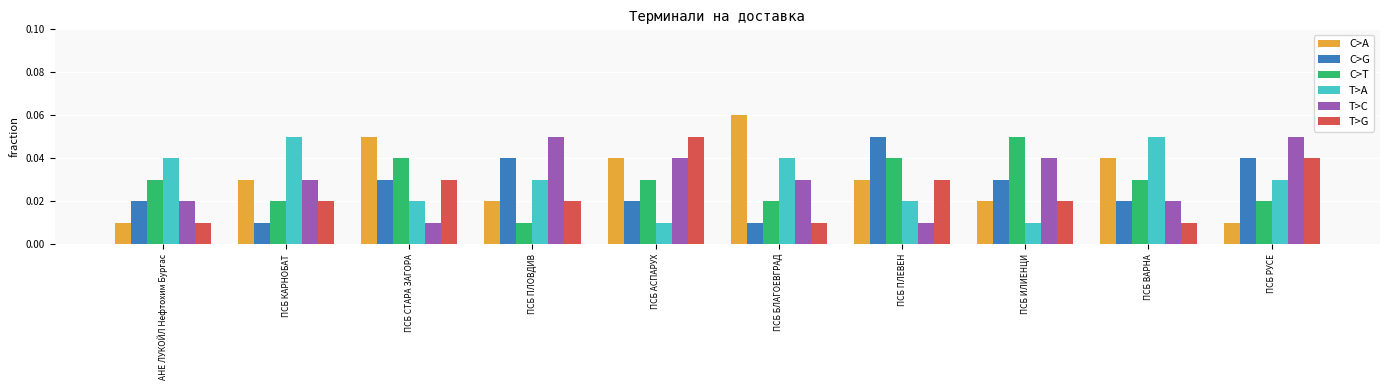

What is the label of the 2nd bar from the left?

ПСБ КАРНОБАТ